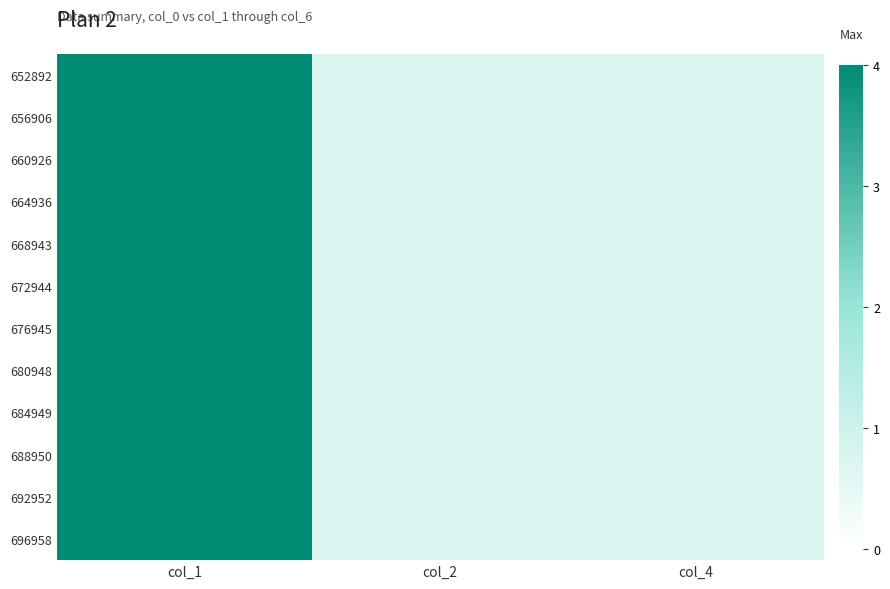

Between col_2 and col_4, which is larger?

col_4